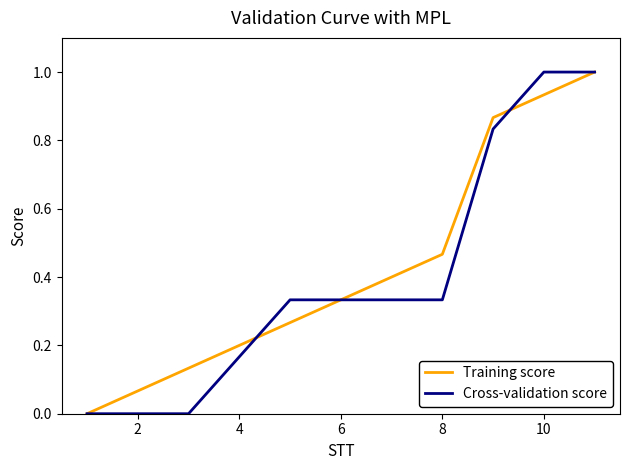

What is the maximum value for Training score?

1.0